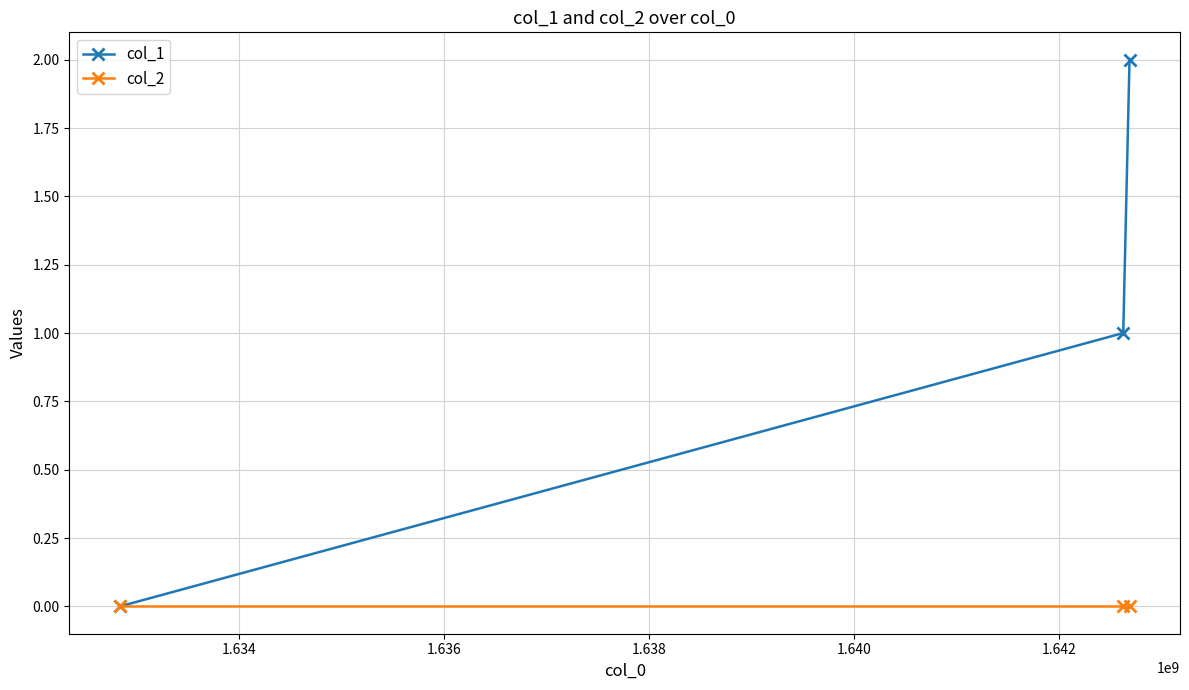

Which series has the largest total across all categories?

col_1